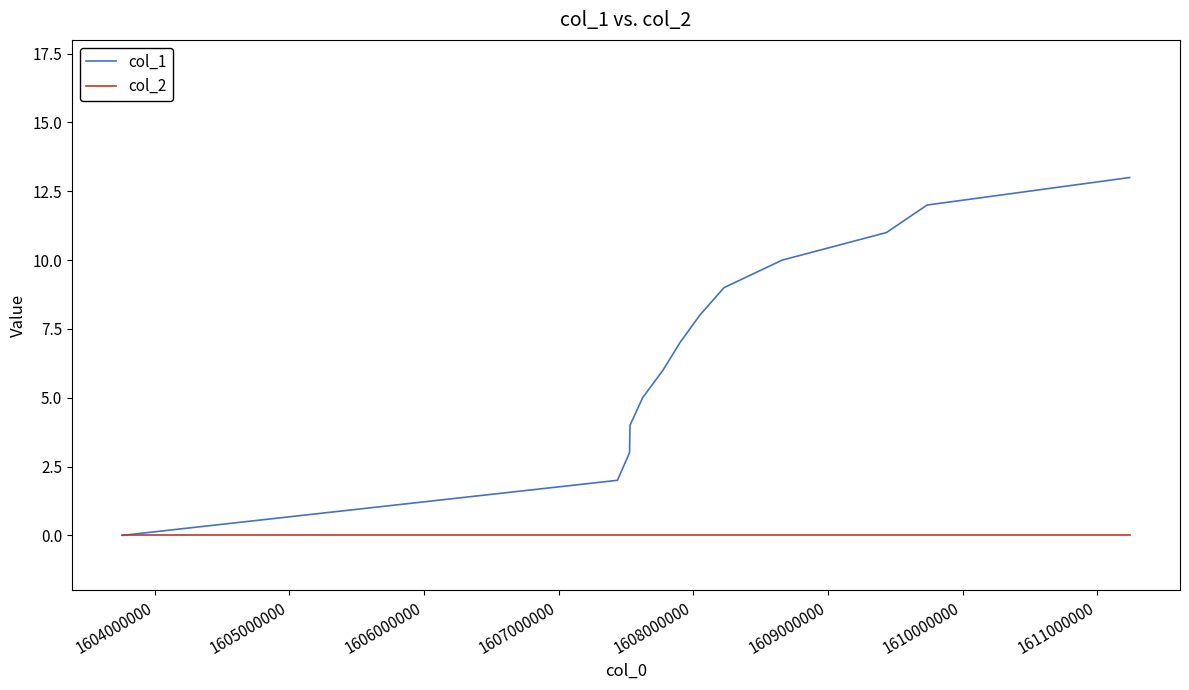

Which series has the largest total across all categories?

col_1